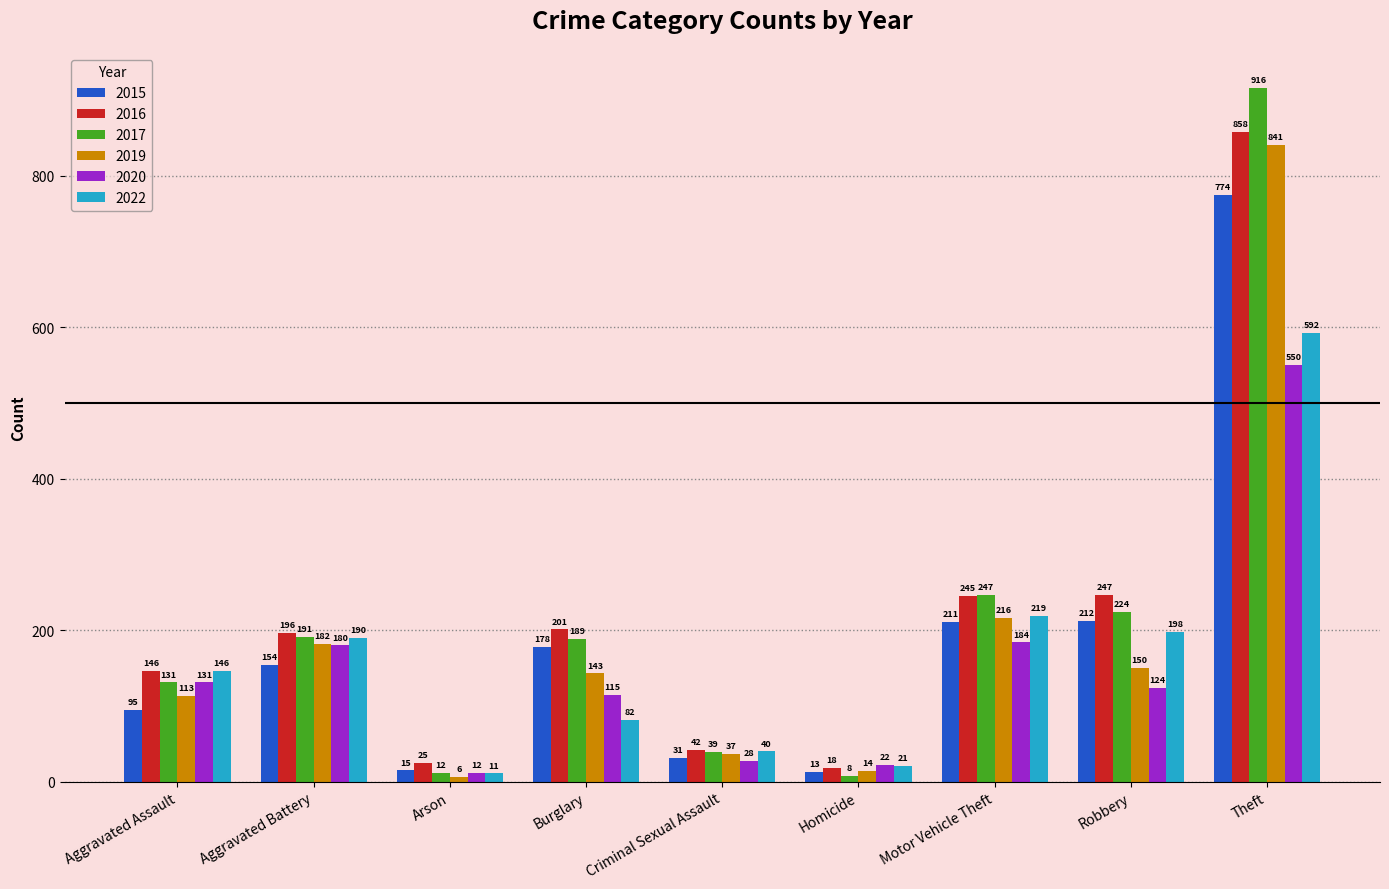

How many categories are shown in the chart?

9